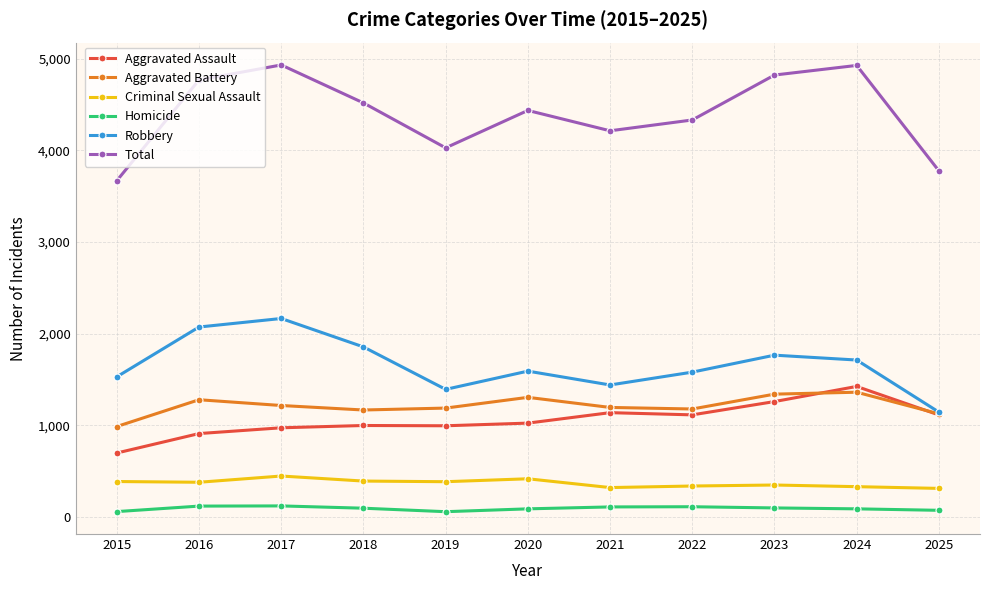

True or false: Aggravated Battery and Total cross at least once.

False